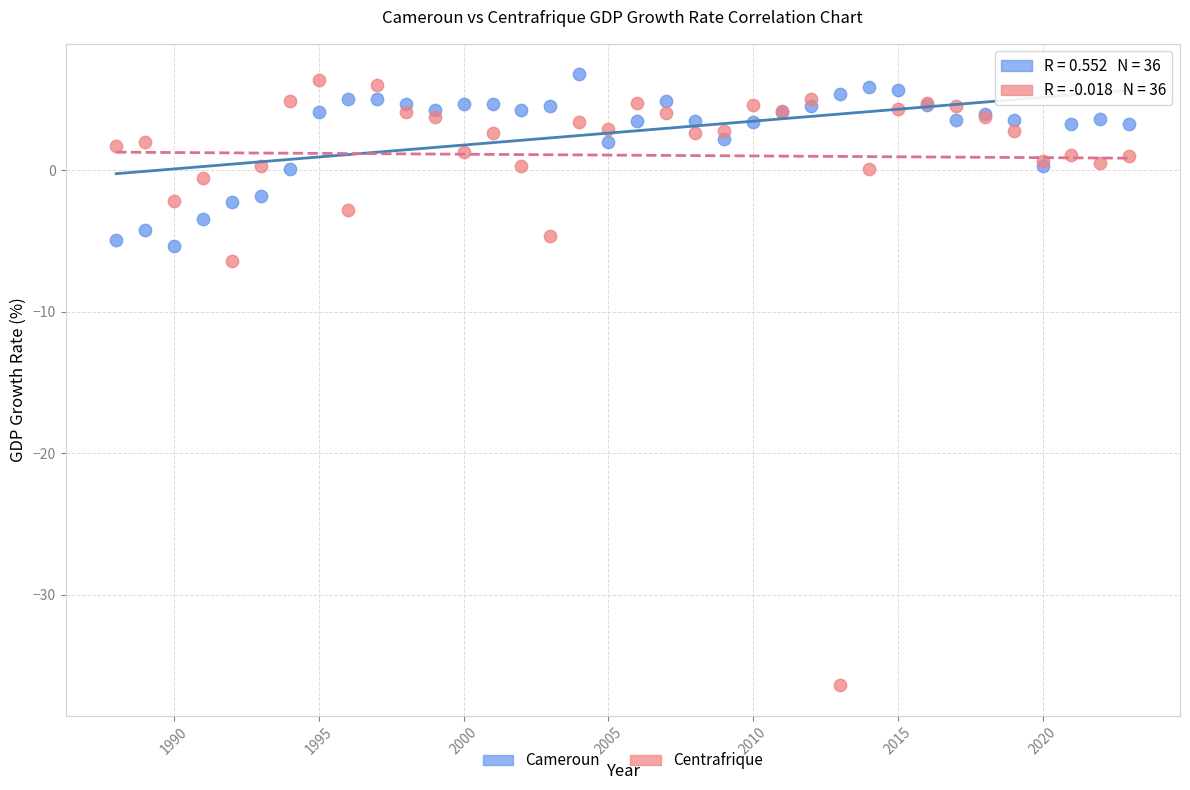

In the Centrafrique series, what Y value is closest to -15?

-6.4